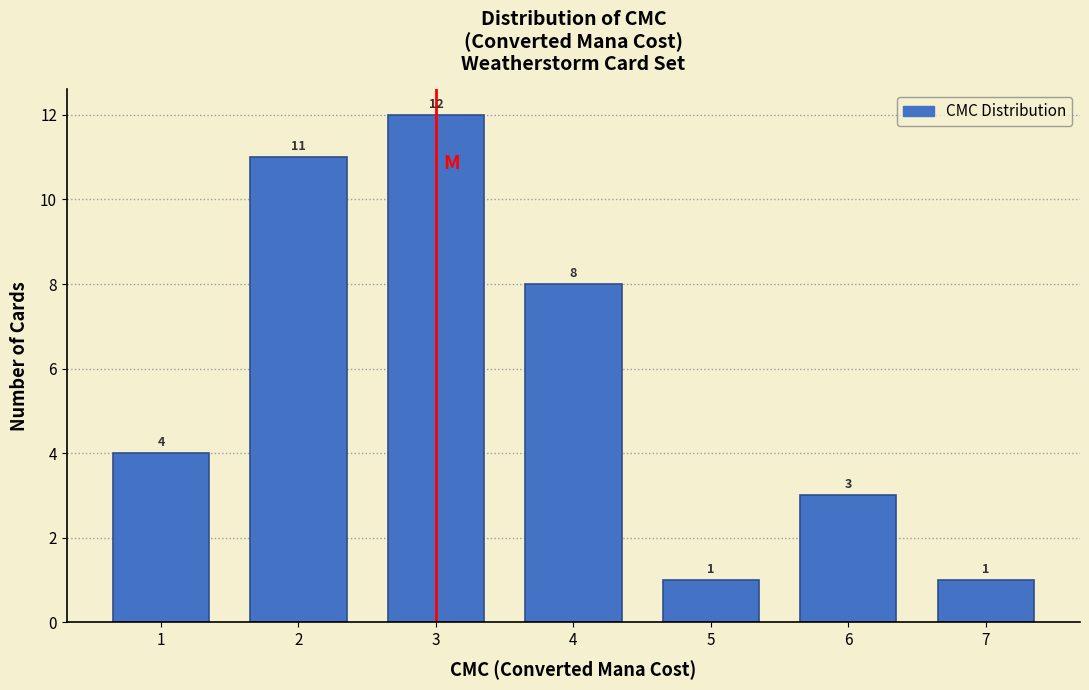

Reading left to right, list all the values displayed in this chart.

1=4	2=11	3=12	4=8	5=1	6=3	7=1